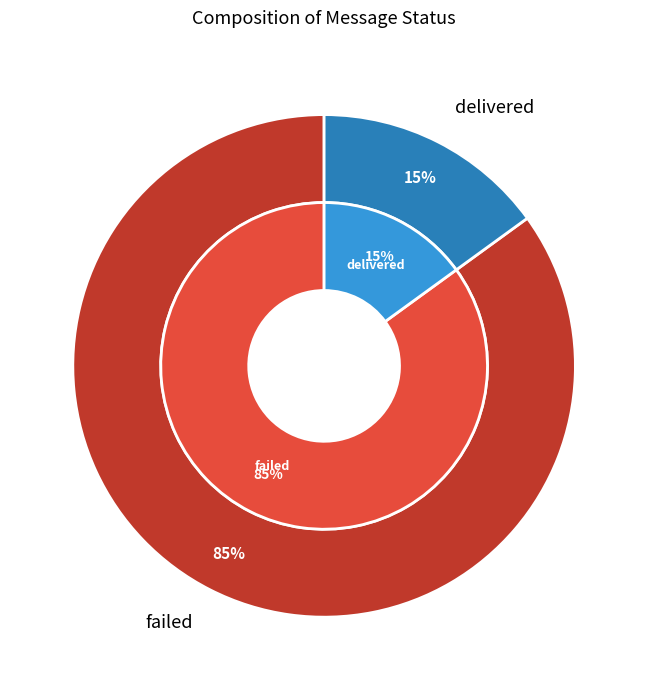

Which category has the smallest portion of the pie?

delivered